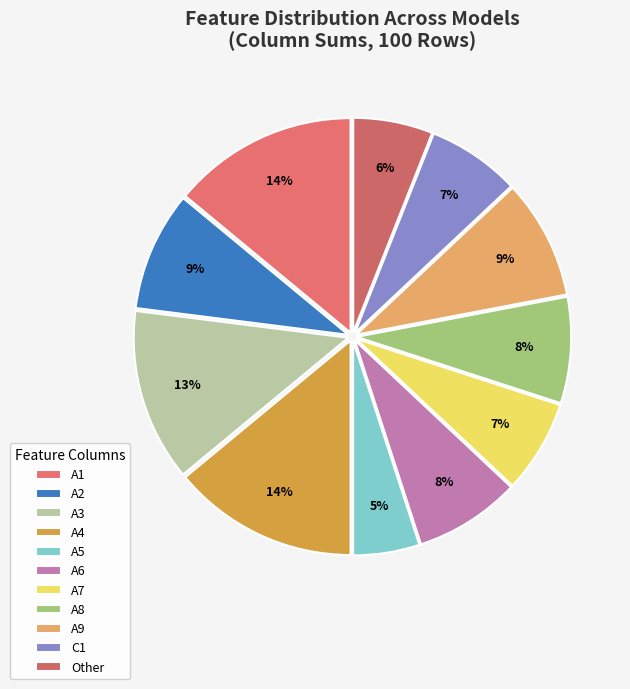

To the nearest percent, what is the difference between the largest and smallest slice percentages?

9%